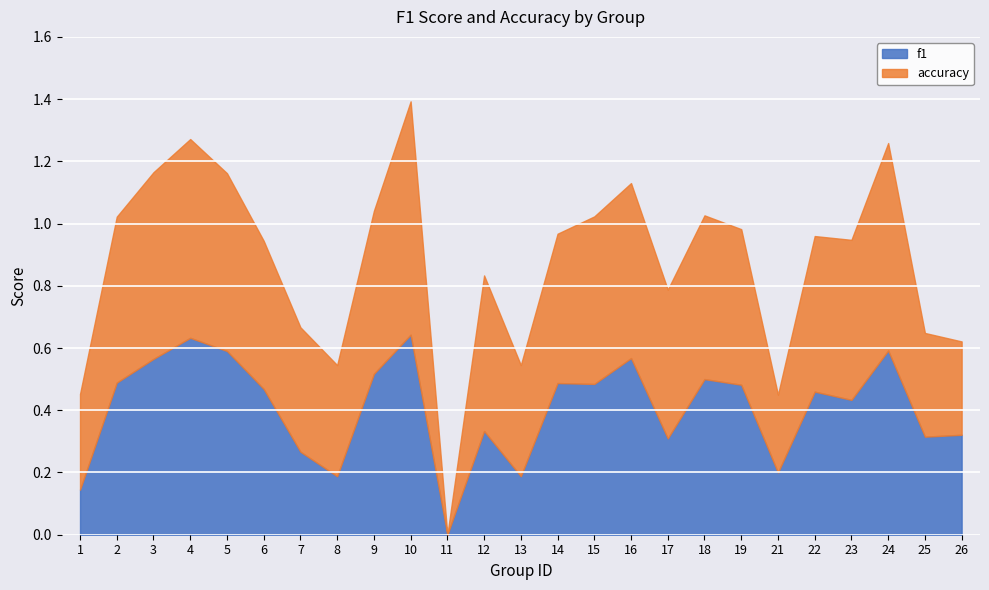

Rank the series by their maximum value, from highest to lowest.

accuracy, f1